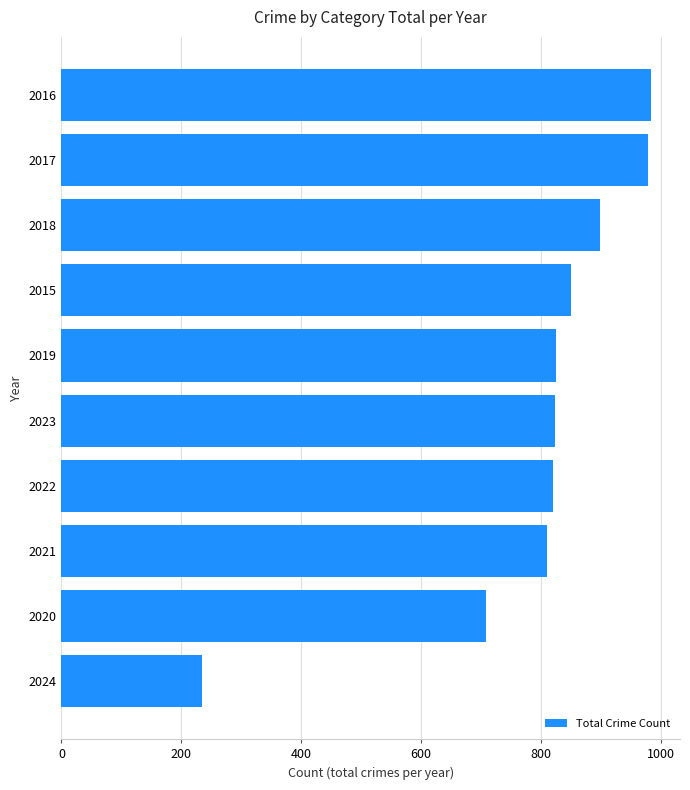

Does the chart contain stacked bars?

No